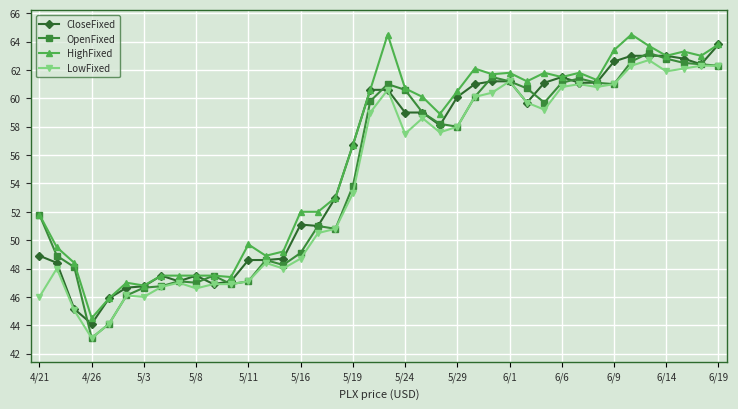

What is the lowest value of the LowFixed series?

43.1